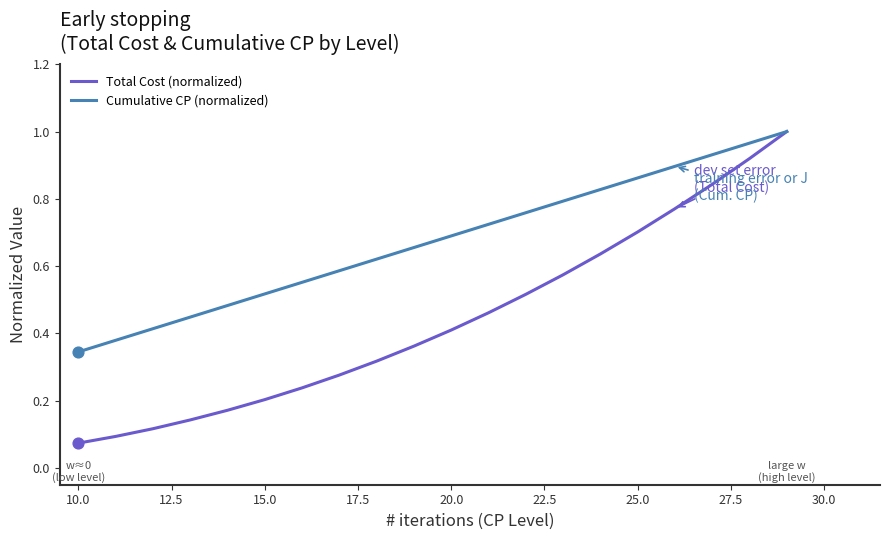

What are all the series names shown in the legend?

Total Cost (normalized), Cumulative CP (normalized)